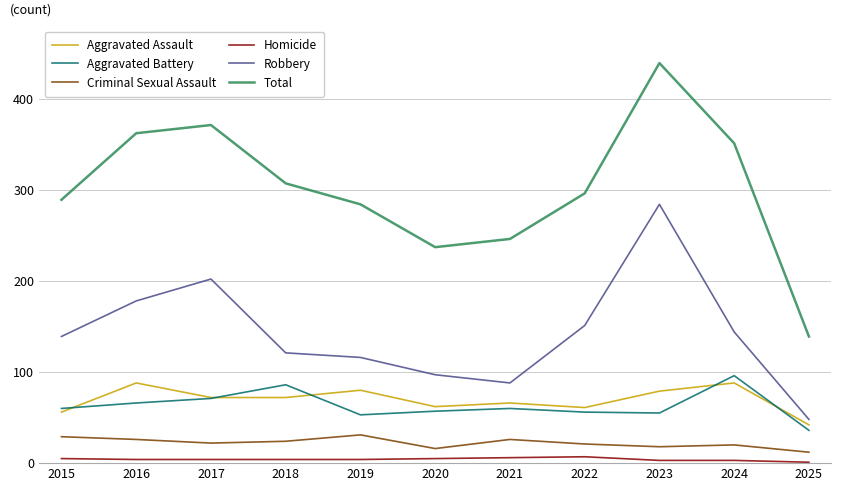

True or false: Robbery and Aggravated Assault intersect in this chart.

False